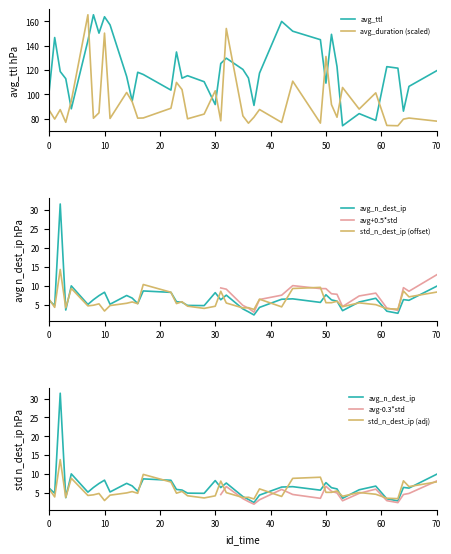

The avg_duration series shows 156.5 at 0. True or false?

False